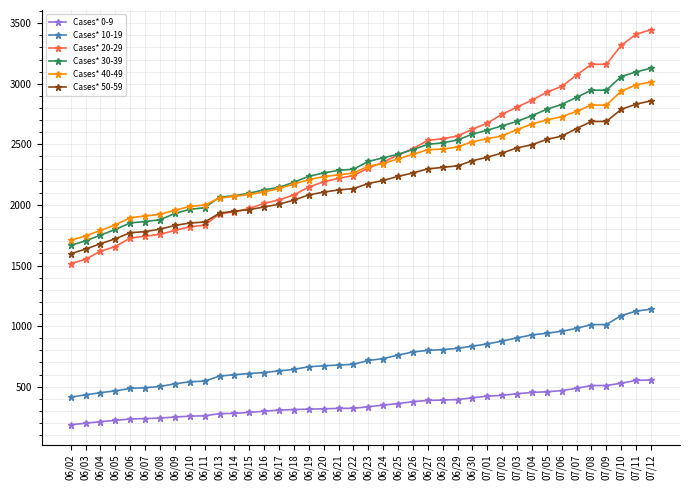

How many times do Cases* 20-29 and Cases* 50-59 cross each other?

1